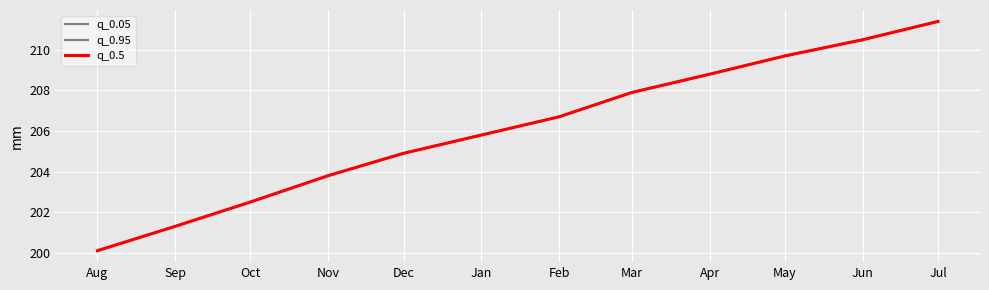

At which label does q_0.5 reach its peak?

Jul